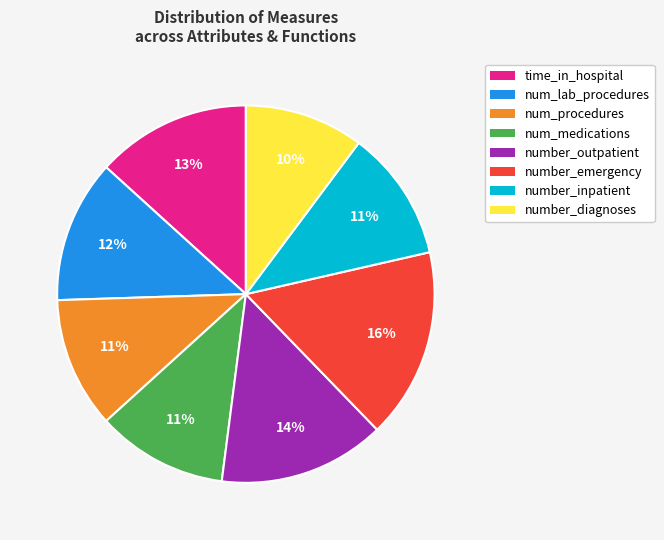

How many segments does this pie chart have?

8